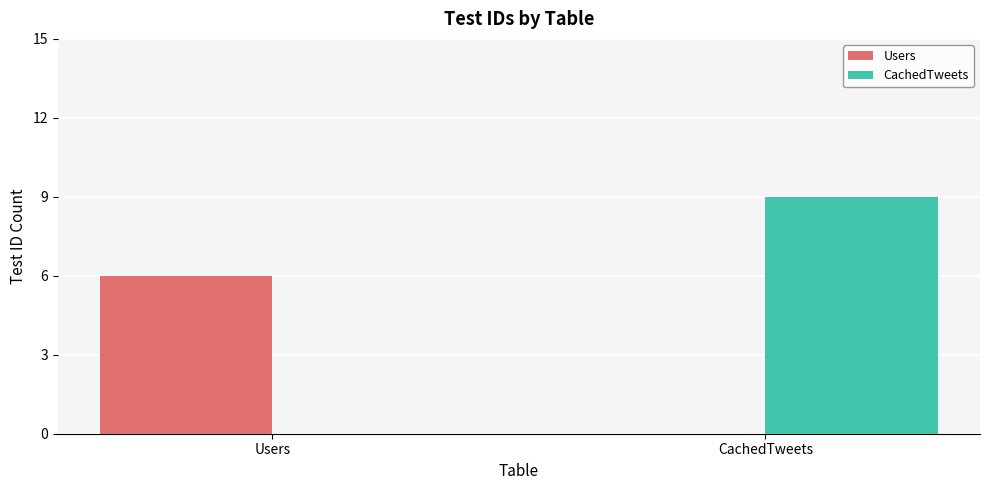

Which series has the largest range (max minus min)?

CachedTweets